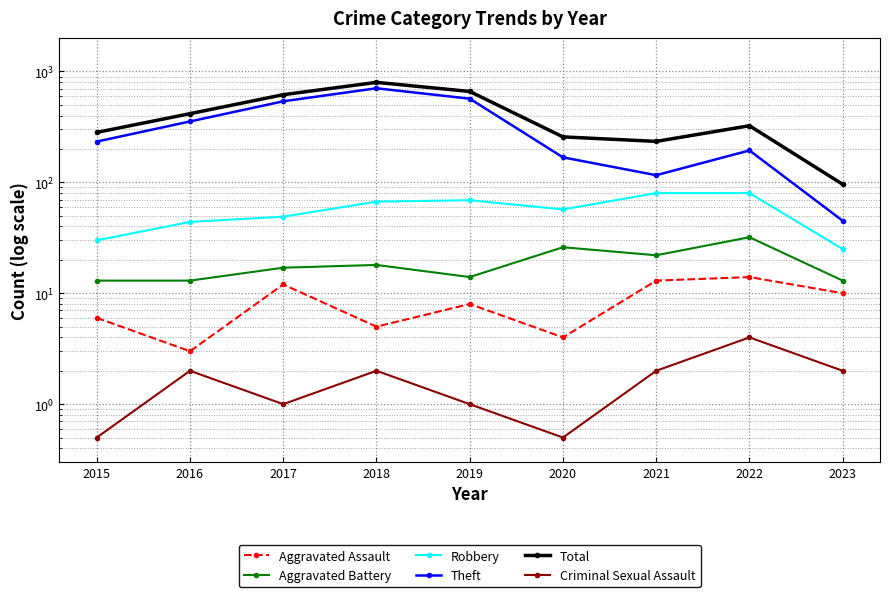

What is the spread (max minus min) of values at 2023?

94.0